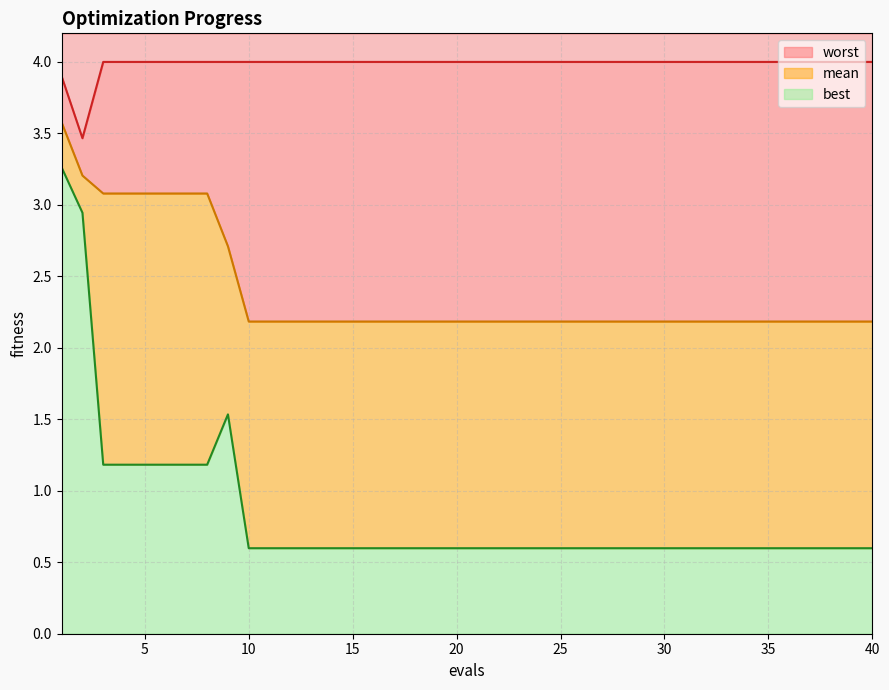

Is the value of best at 10 greater than the value of mean at 8?

No